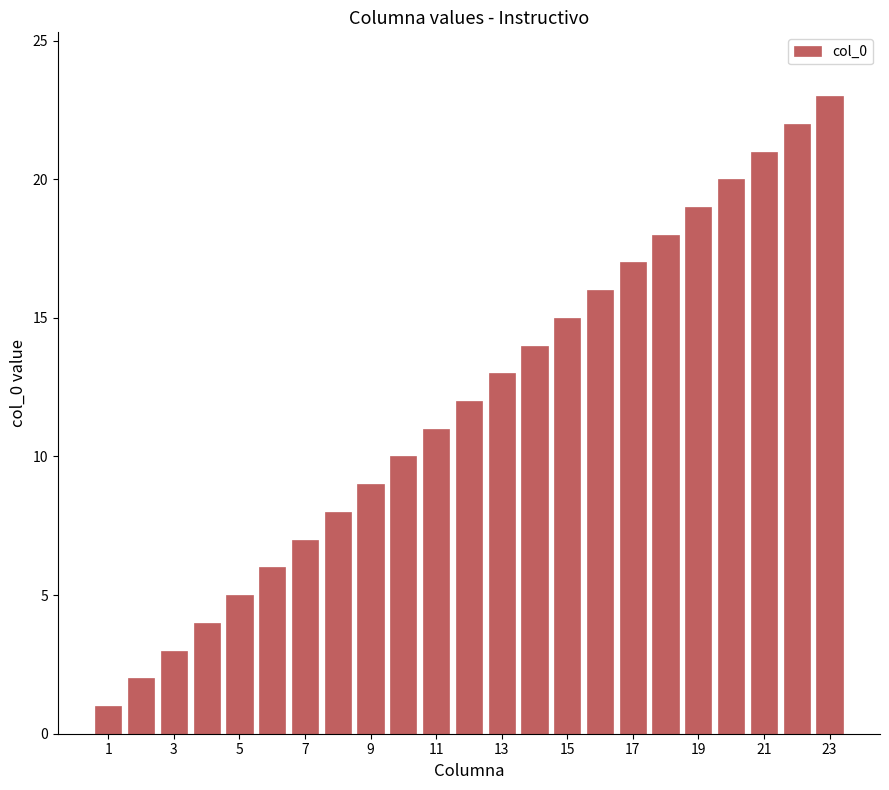

What is the difference between the maximum and minimum values?

22